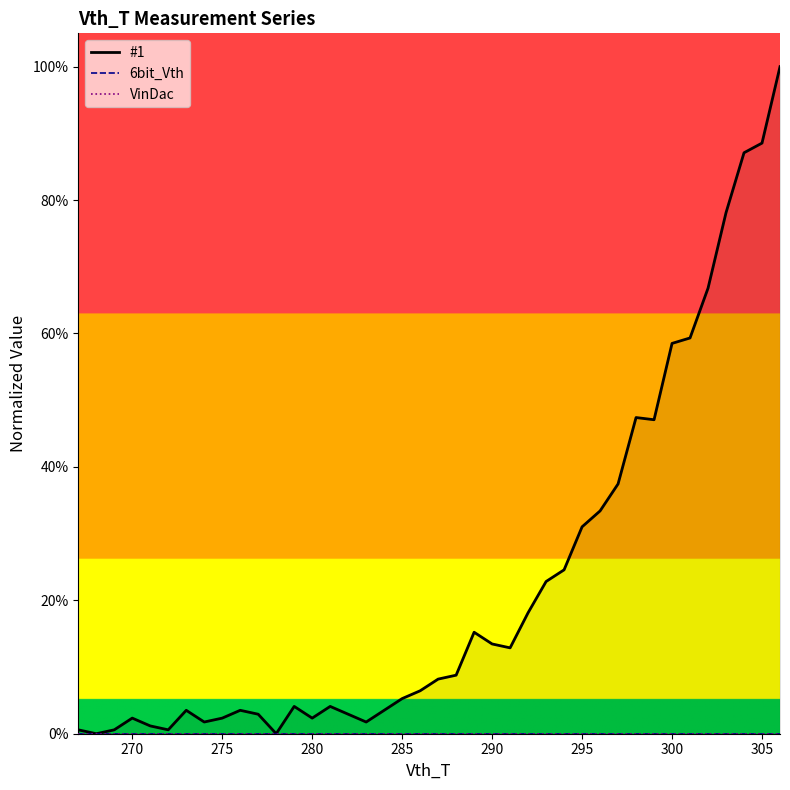

What is the greatest value displayed?

1.0